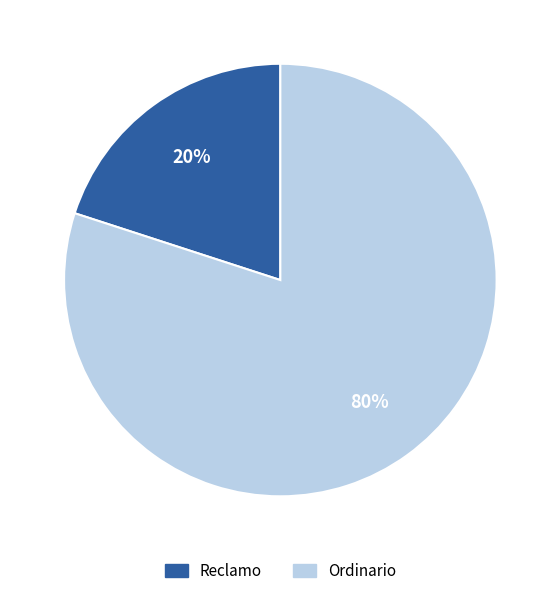

Is it true that Reclamo is 20% of the pie?

True